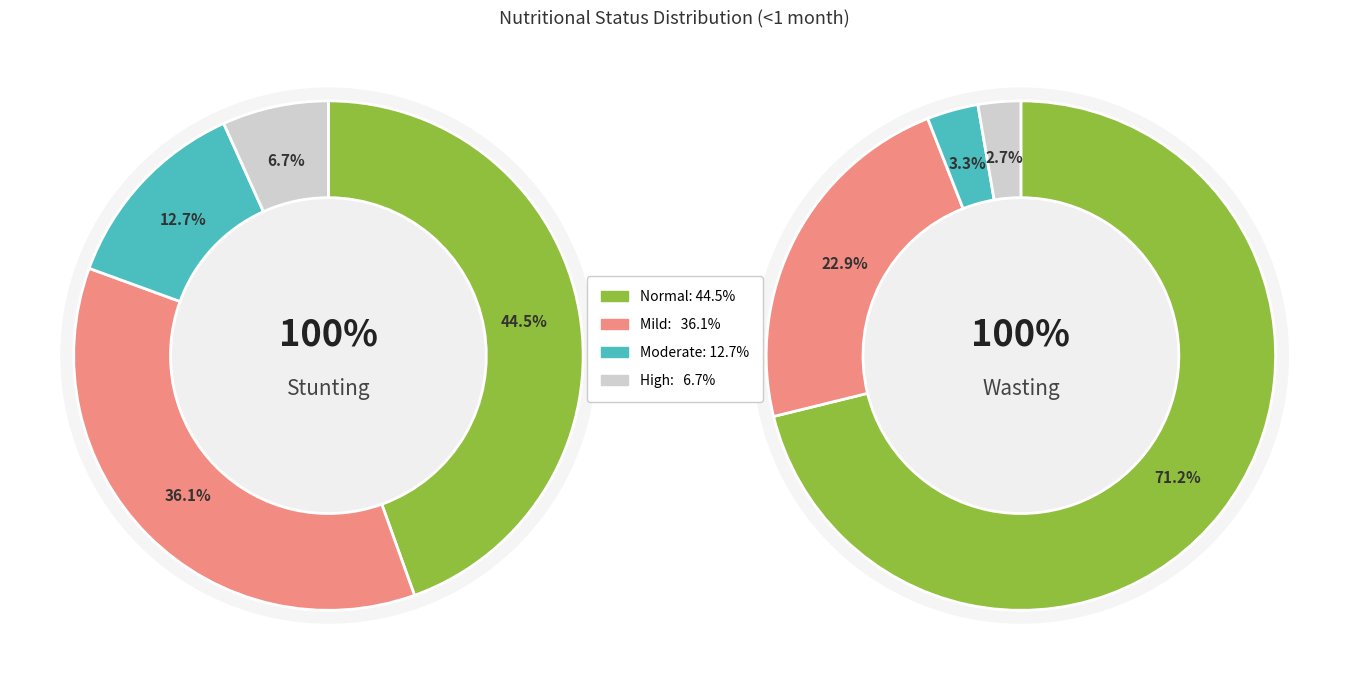

How many slices are in this pie chart?

4